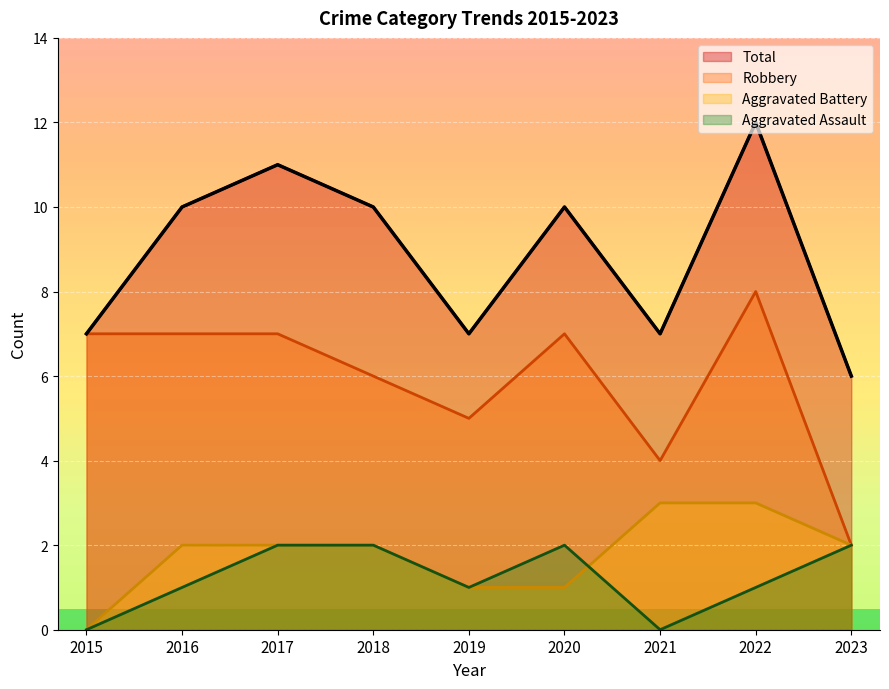

Reading left to right, what are all the values shown in this chart?

Aggravated Assault: 2015=0	2016=1	2017=2	2018=2	2019=1	2020=2	2021=0	2022=1	2023=2
Aggravated Battery: 2015=0	2016=2	2017=2	2018=2	2019=1	2020=1	2021=3	2022=3	2023=2
Robbery: 2015=7	2016=7	2017=7	2018=6	2019=5	2020=7	2021=4	2022=8	2023=2
Total: 2015=7	2016=10	2017=11	2018=10	2019=7	2020=10	2021=7	2022=12	2023=6